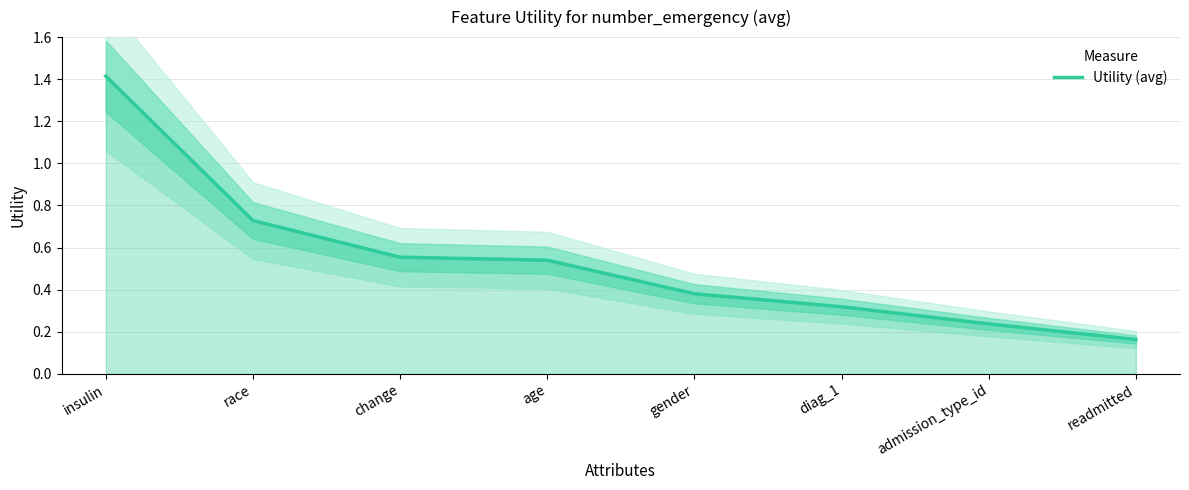

Does the chart display data point markers on the line(s)?

No